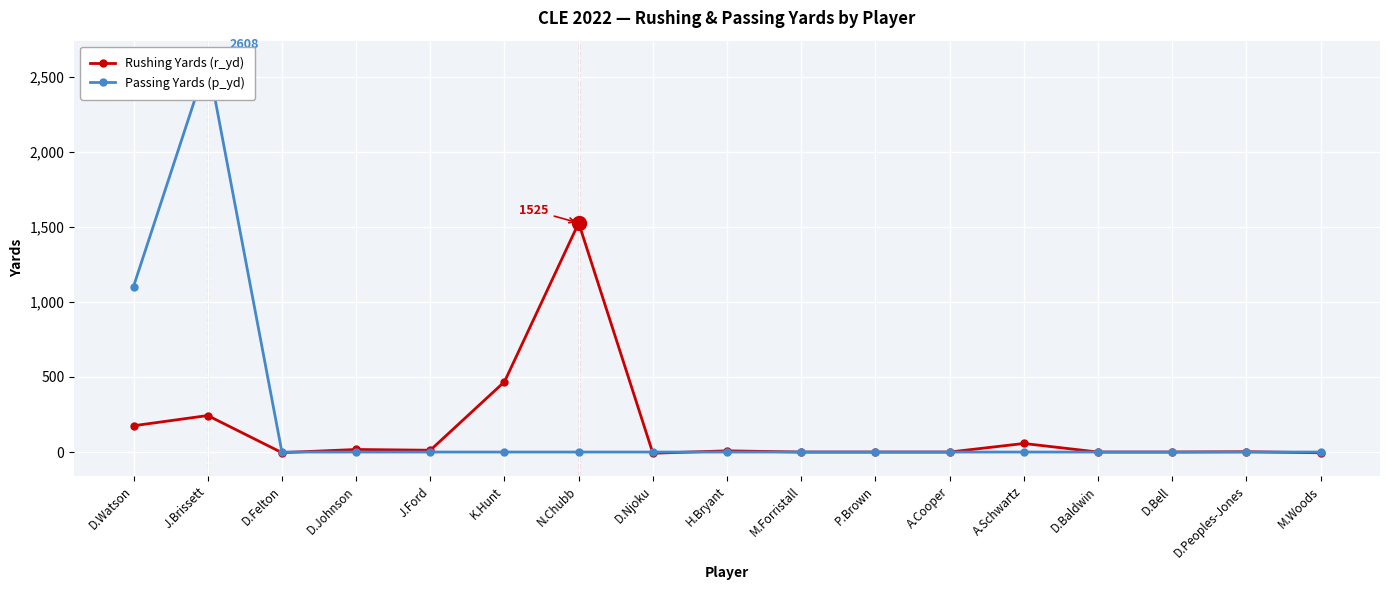

At how many categories does at least one series exceed 743?

3